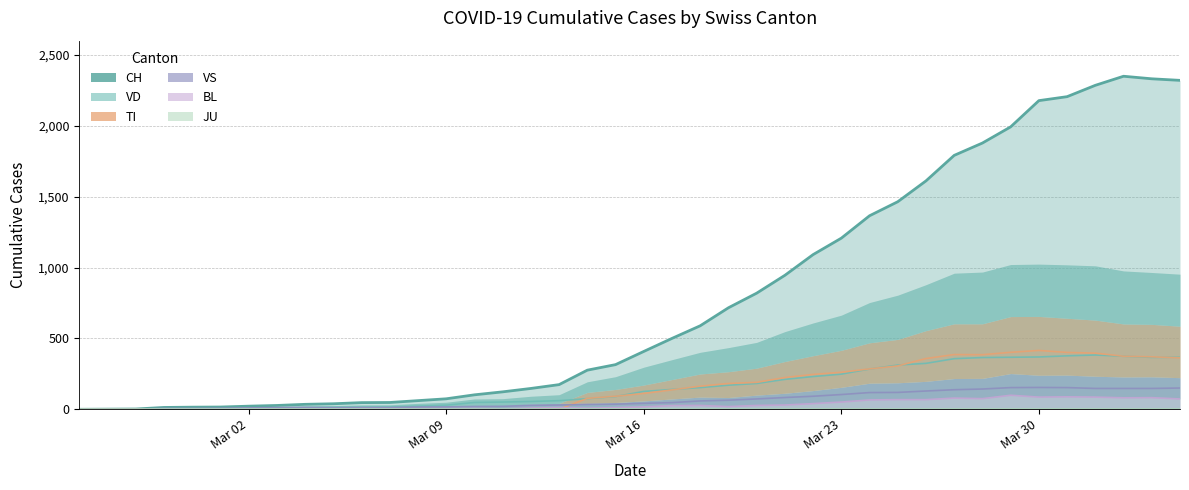

How many values in VD are above zero?

37